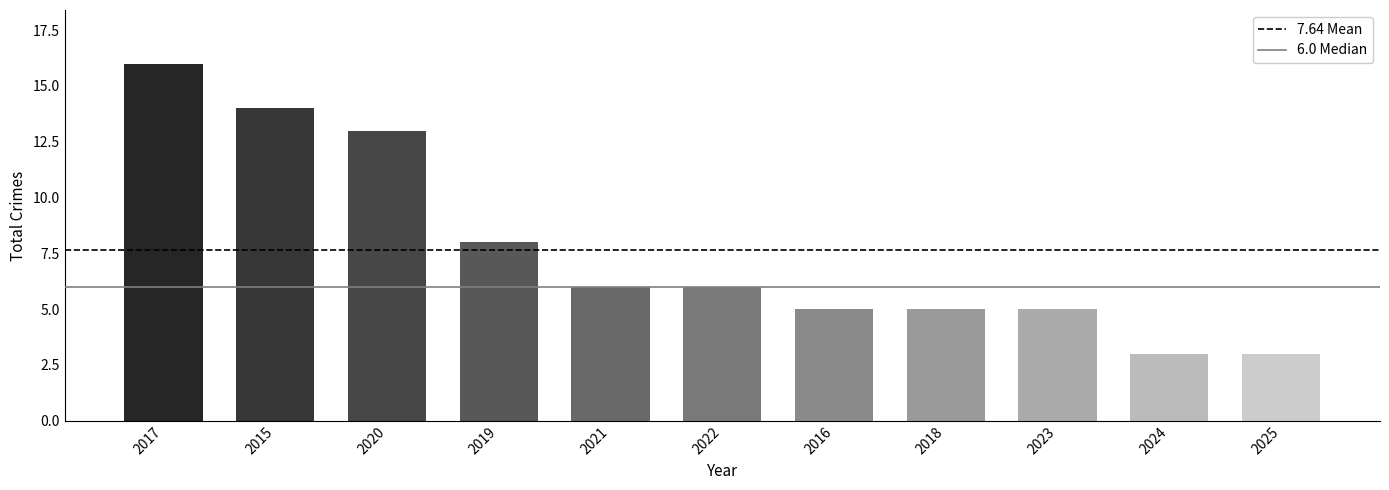

What is the difference between the values at 2024 and 2017?

13